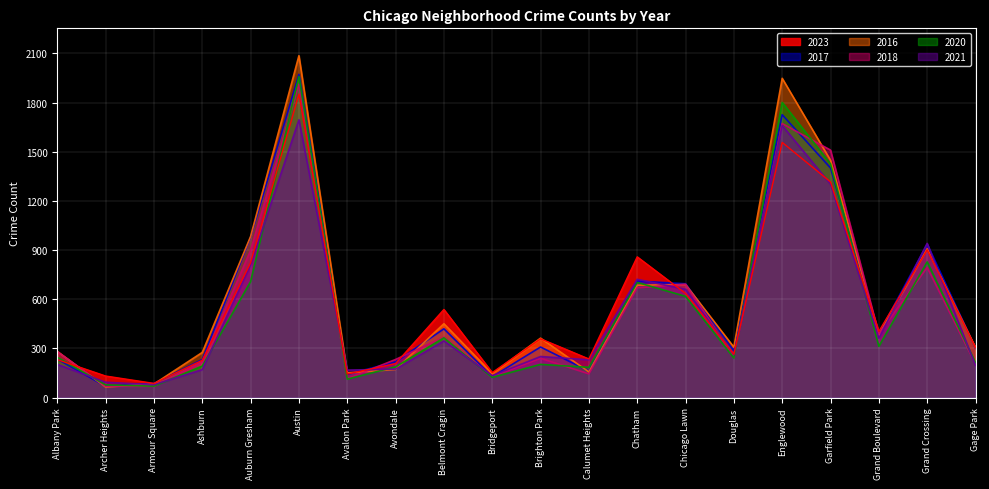

What is the label of the 5th point from the left?

Auburn Gresham